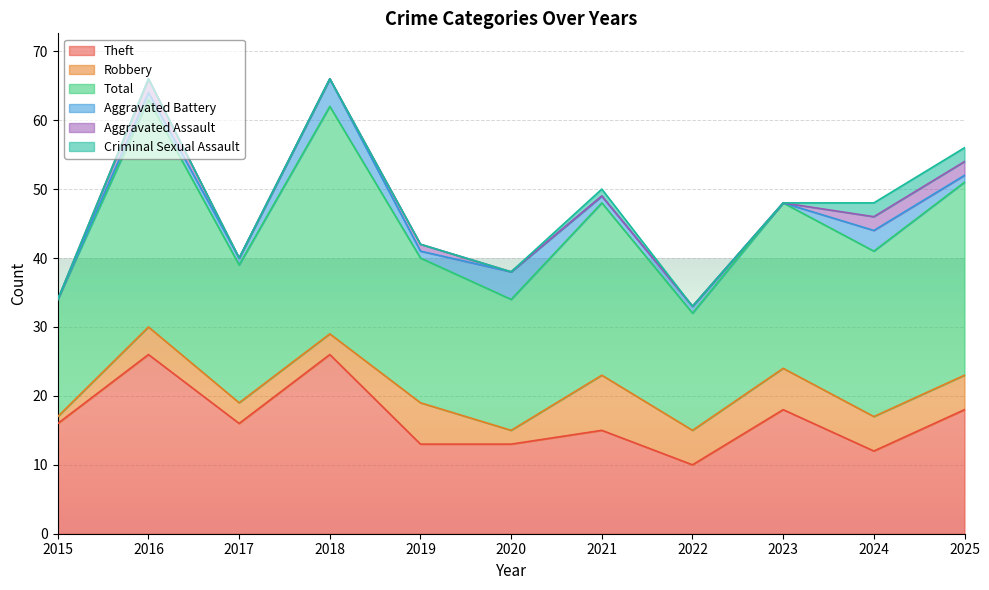

At which category does Criminal Sexual Assault reach its first local peak?

2021